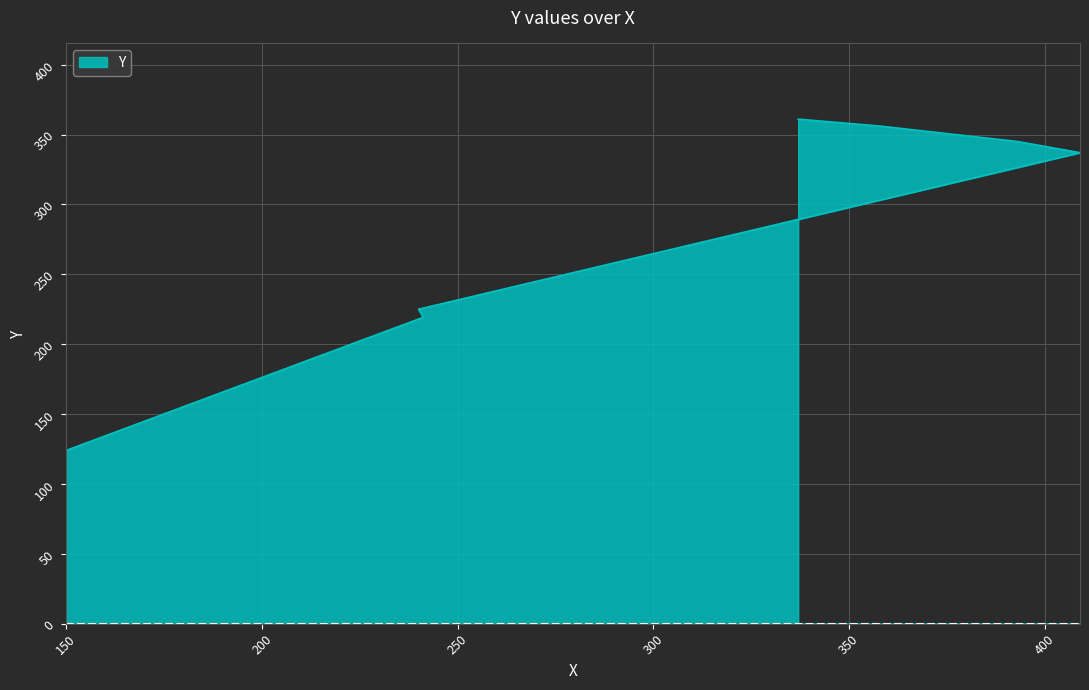

What is the sum of the values at 241 and 240?

445